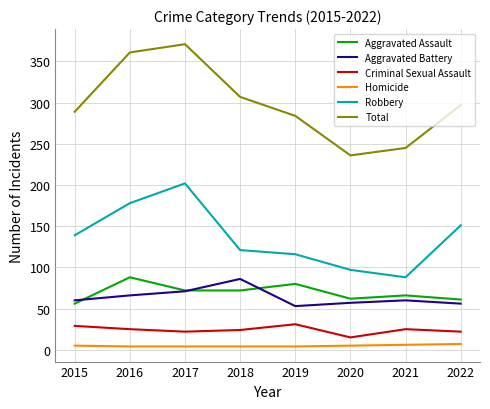

What is the difference between the second highest and minimum values in the Robbery series?

90